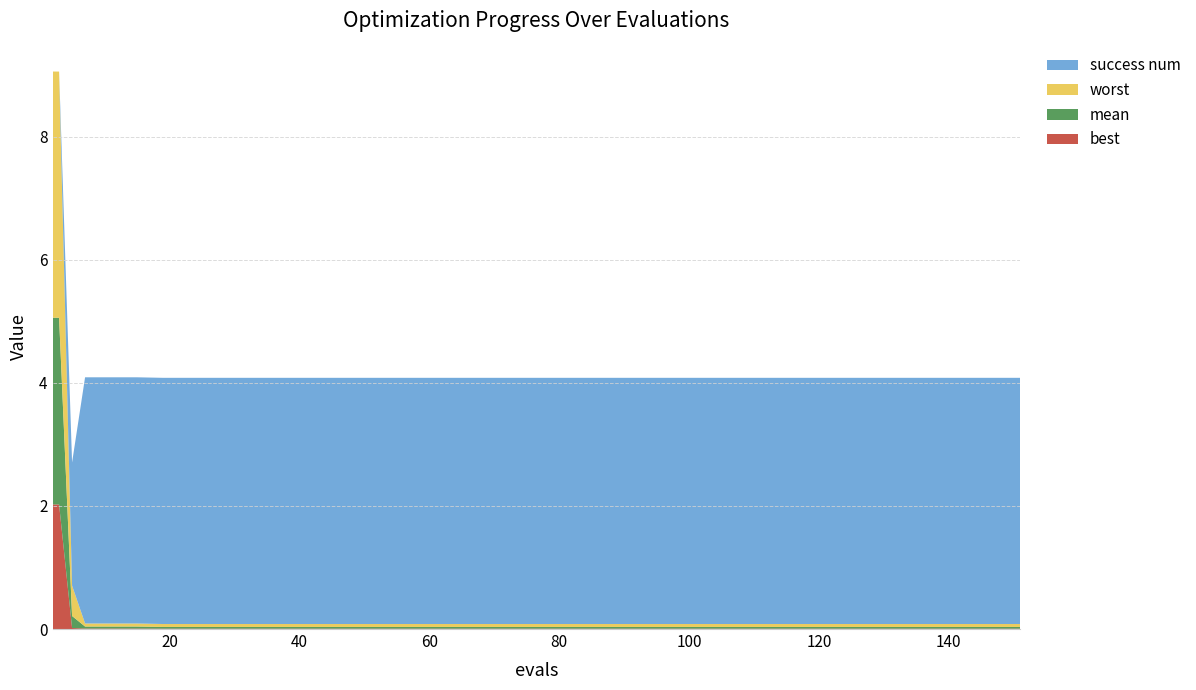

Reading left to right, list all the values displayed in this chart.

best: 2.0	2.0	0.0	0.0	0.0	0.0	0.0	0.0	0.0	0.0	0.0	0.0	0.0	0.0	0.0	0.0	0.0	0.0	0.0	0.0	0.0	0.0	0.0	0.0	0.0	0.0	0.0	0.0	0.0	0.0	0.0	0.0	0.0	0.0	0.0	0.0	0.0	0.0	0.0	0.0
mean: 3.0	3.0	0.2	0.0	0.0	0.0	0.0	0.0	0.0	0.0	0.0	0.0	0.0	0.0	0.0	0.0	0.0	0.0	0.0	0.0	0.0	0.0	0.0	0.0	0.0	0.0	0.0	0.0	0.0	0.0	0.0	0.0	0.0	0.0	0.0	0.0	0.0	0.0	0.0	0.0
worst: 4.0	4.0	0.5	0.0	0.0	0.0	0.0	0.0	0.0	0.0	0.0	0.0	0.0	0.0	0.0	0.0	0.0	0.0	0.0	0.0	0.0	0.0	0.0	0.0	0.0	0.0	0.0	0.0	0.0	0.0	0.0	0.0	0.0	0.0	0.0	0.0	0.0	0.0	0.0	0.0
success num: 0.0	0.0	2.0	4.0	4.0	4.0	4.0	4.0	4.0	4.0	4.0	4.0	4.0	4.0	4.0	4.0	4.0	4.0	4.0	4.0	4.0	4.0	4.0	4.0	4.0	4.0	4.0	4.0	4.0	4.0	4.0	4.0	4.0	4.0	4.0	4.0	4.0	4.0	4.0	4.0